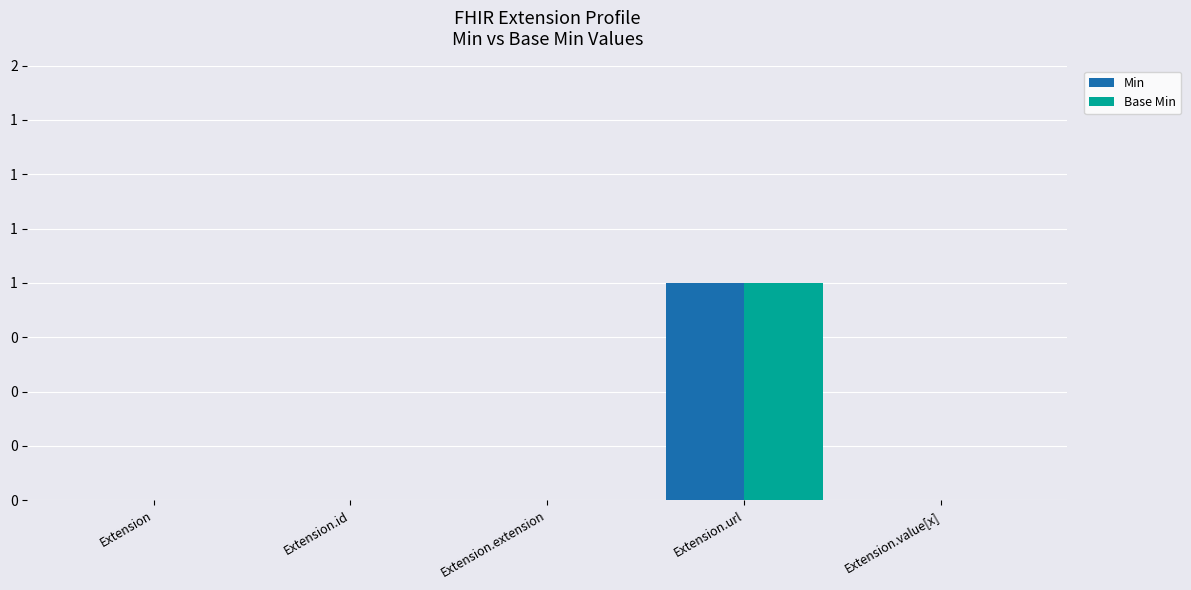

What are all the series names shown in the legend?

Min, Base Min